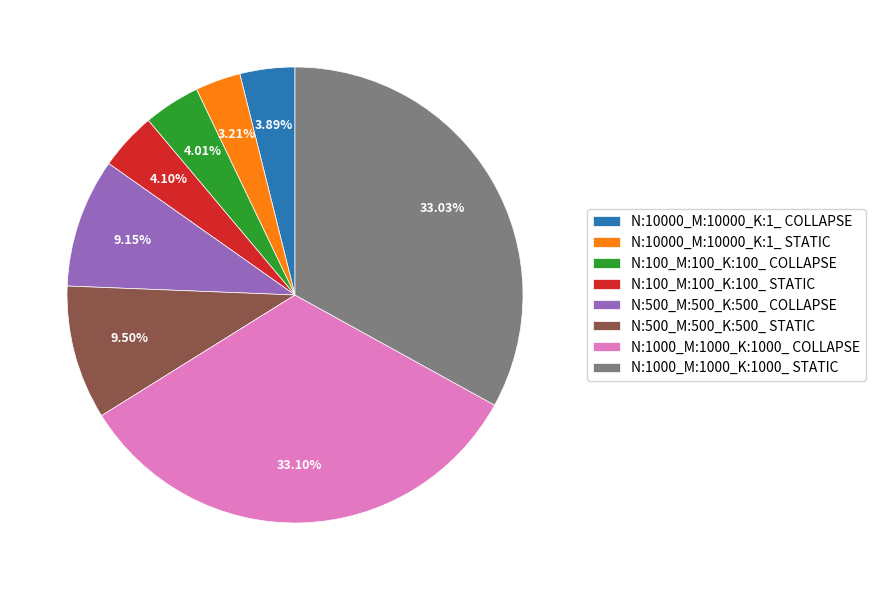

Is it true that N:10000_M:10000_K:1_ COLLAPSE is 14% of the pie?

False